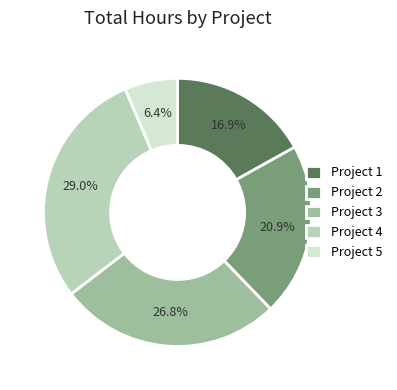

Is there any slice that represents more than half of the pie?

No